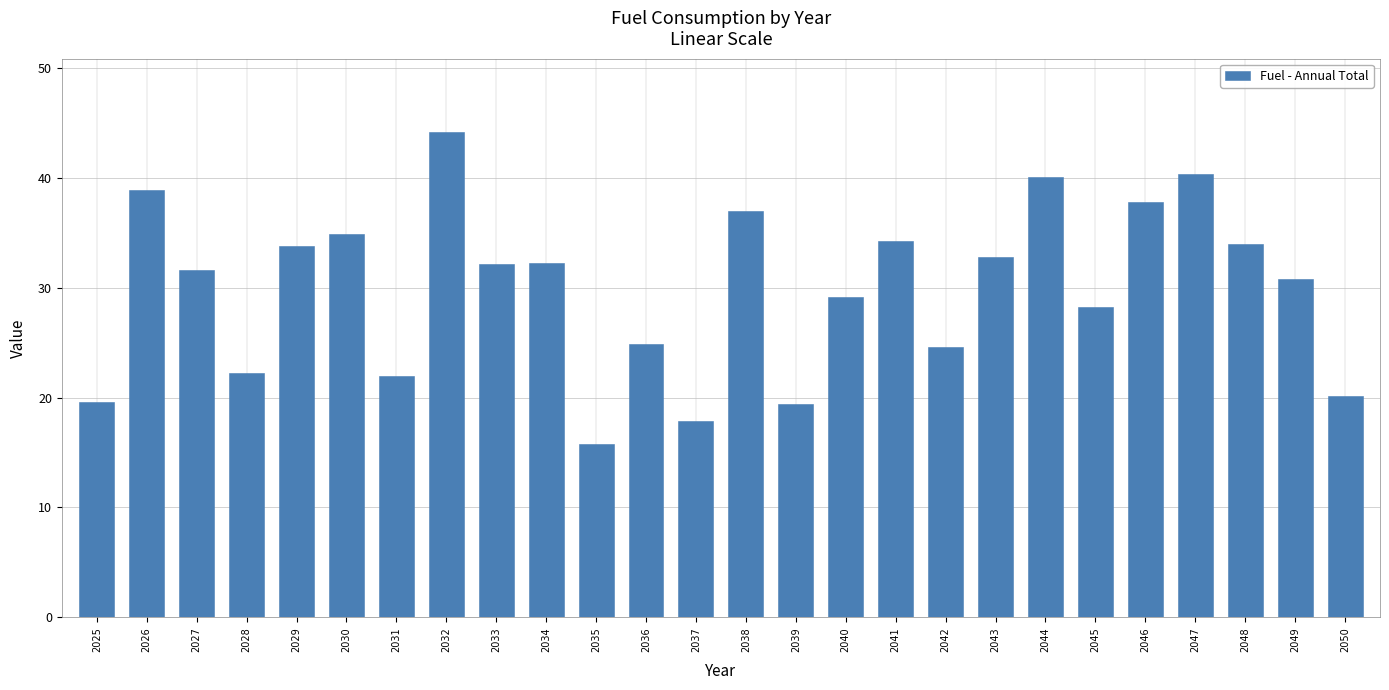

How many data points does each series have?

26